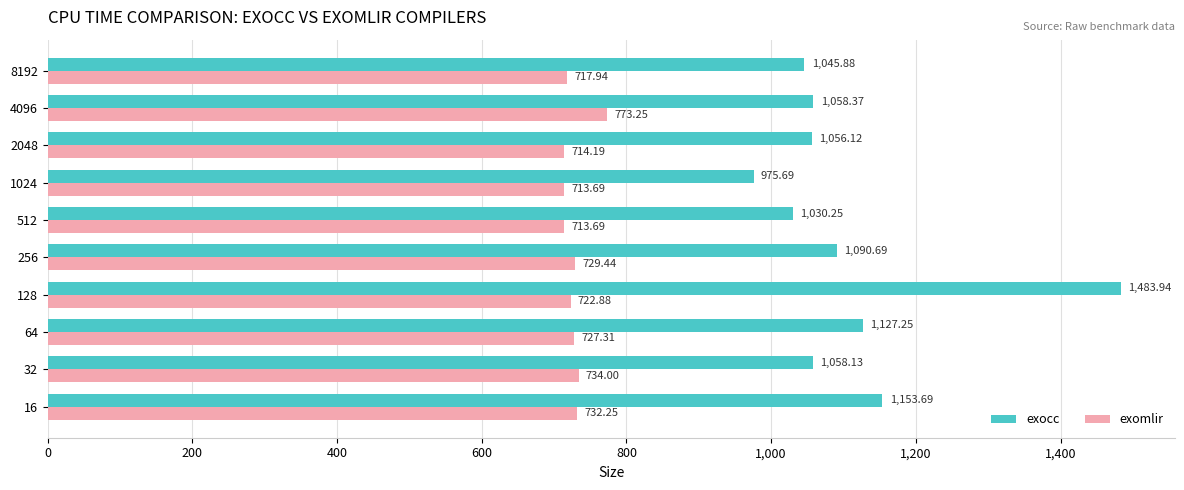

Which series has the widest spread of values?

exocc